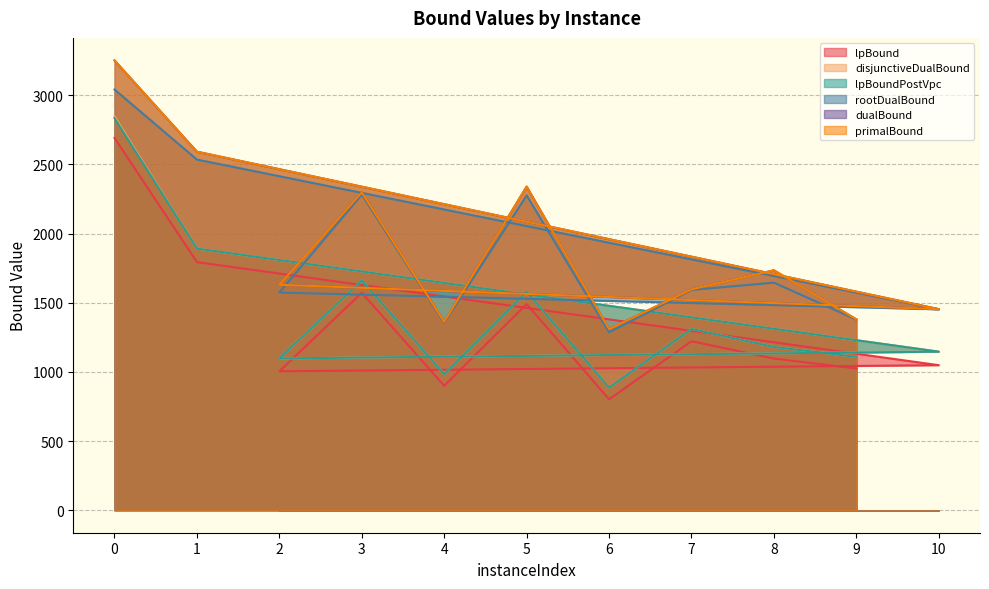

List the labels in order of dualBound value, largest first.

0, 1, 5, 3, 8, 2, 7, 10, 9, 4, 6